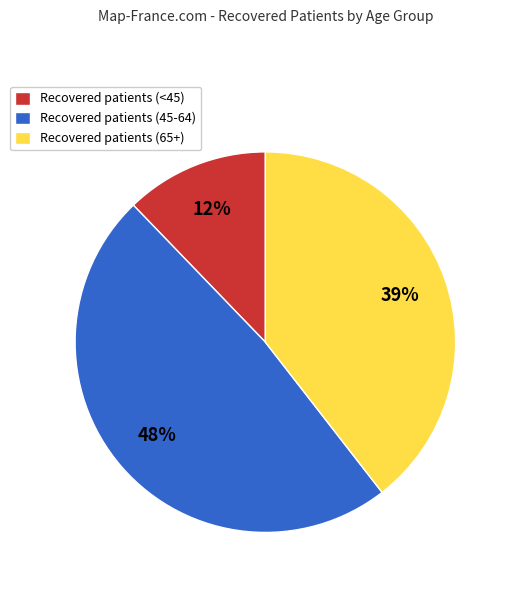

Approximately how many times larger is the value at Recovered patients (65+) compared to Recovered patients (<45)?

3.2